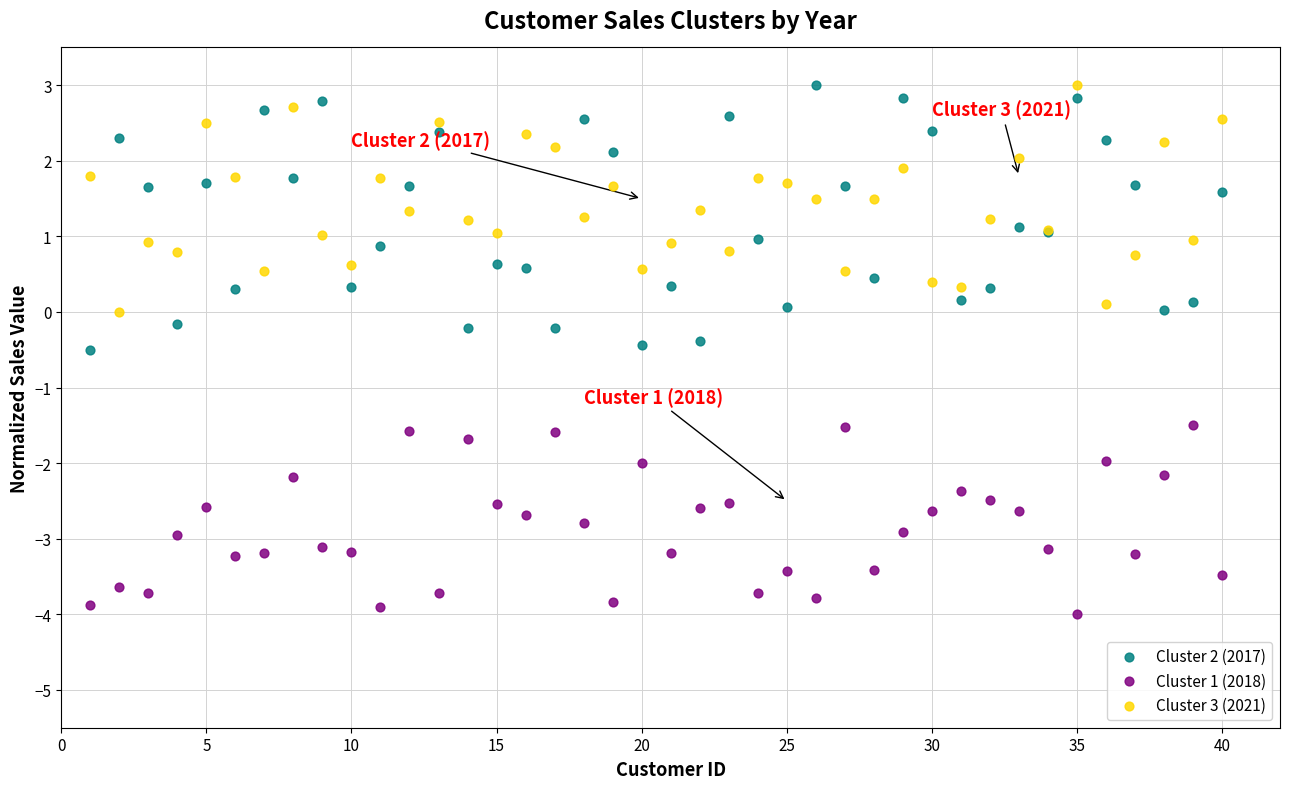

Which series has the largest Y range (max minus min)?

Cluster 2 (2017)